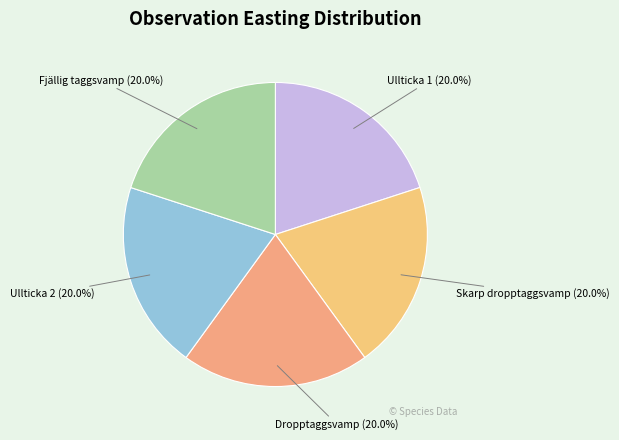

How many slices are in this pie chart?

5